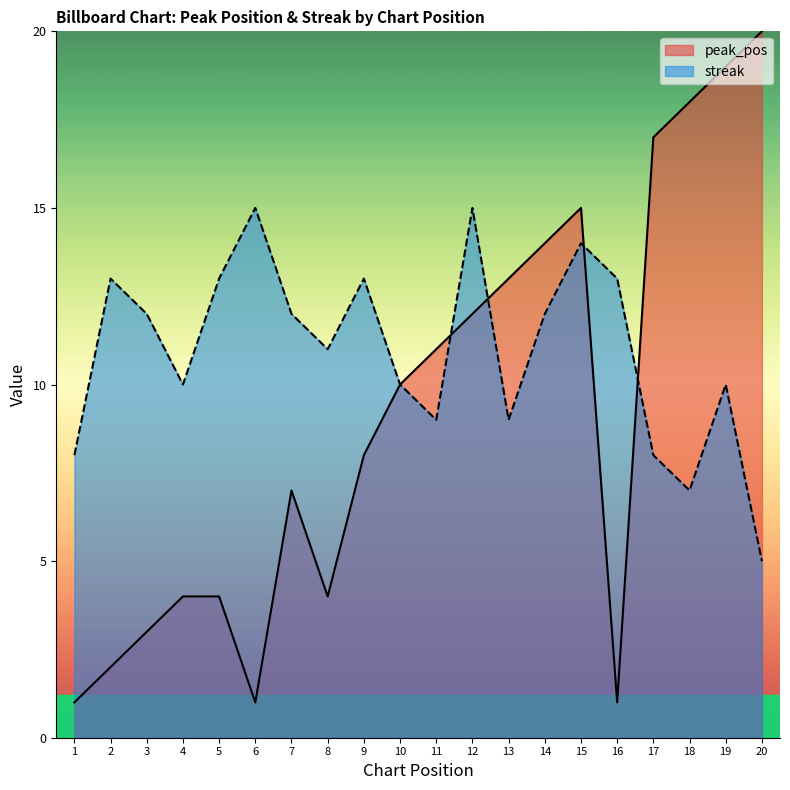

Is it true that peak_pos equals 3 at 3?

True